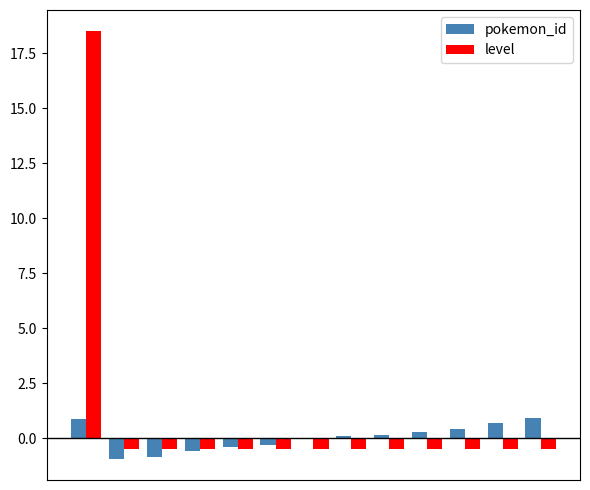

How many series are shown in this chart?

2